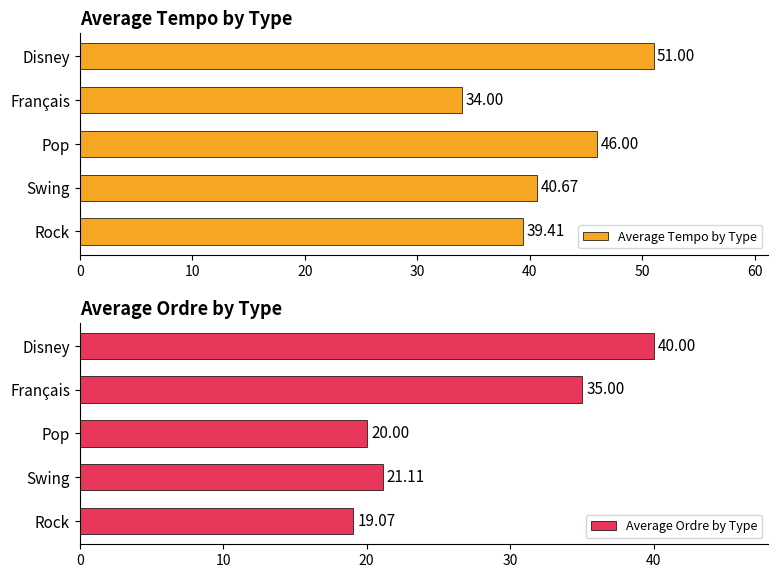

How many bars are there in each group?

2